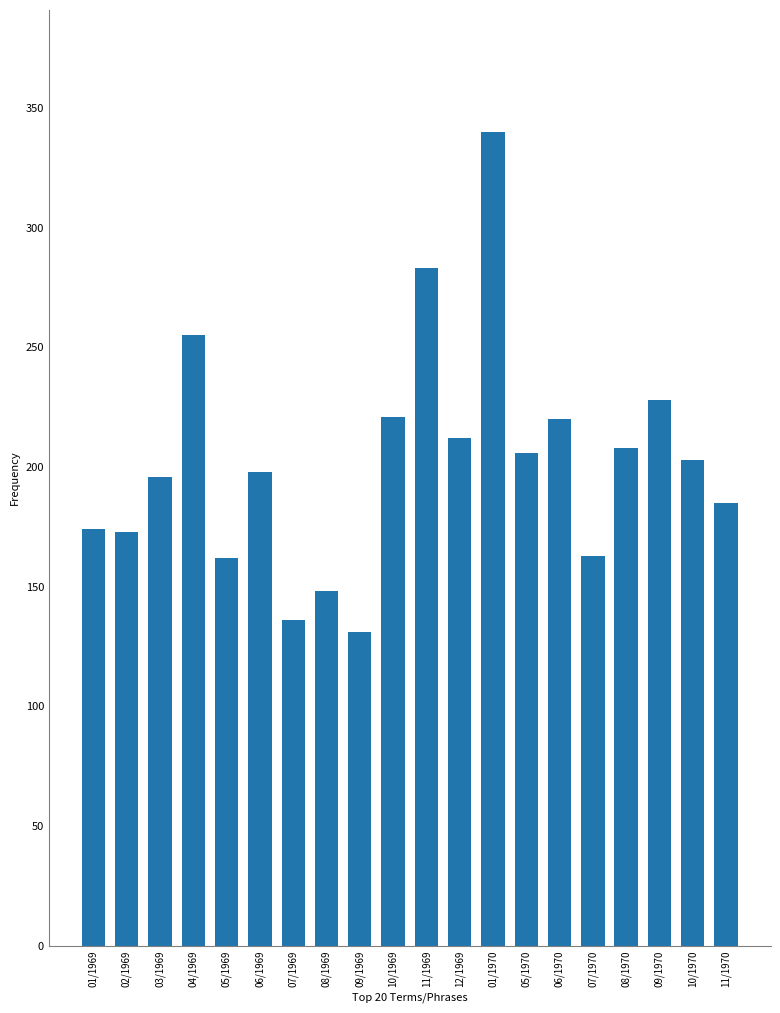

What is the change in value from 04/1969 to 09/1970?

-27